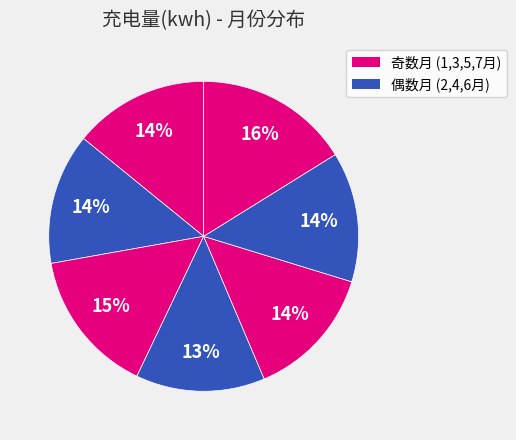

Rank the categories by value from highest to lowest.

7月, 3月, 1月, 5月, 2月, 6月, 4月